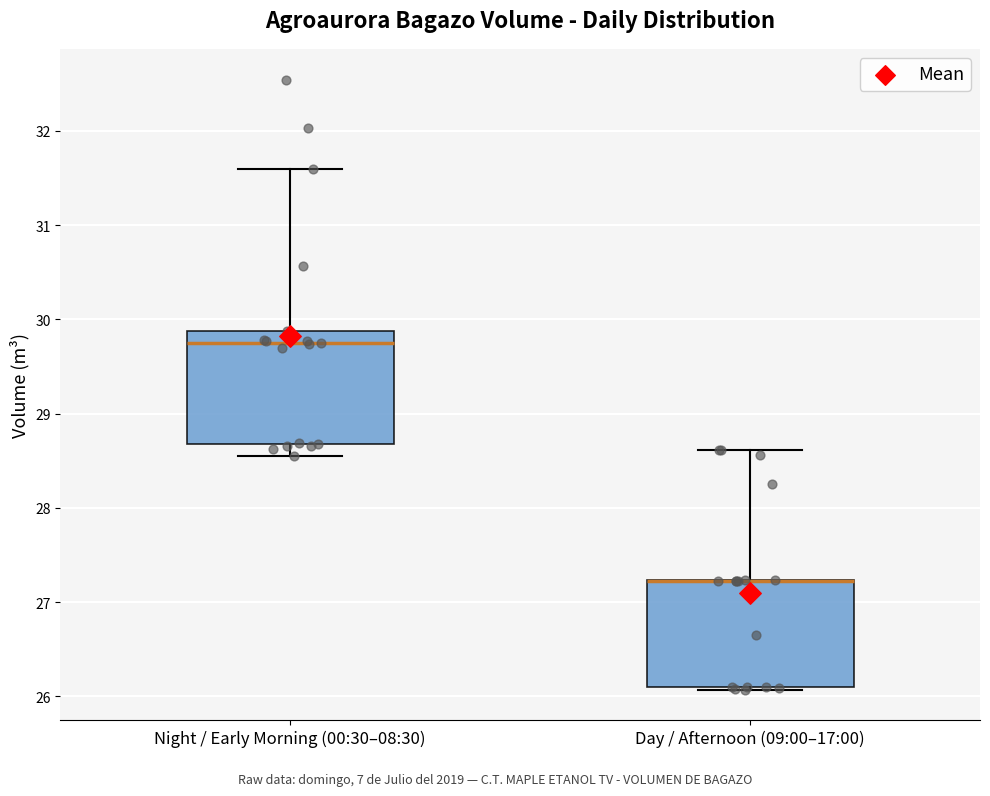

Reading left to right, read every box against the y-axis: the position of its median line, the range the box covers, and the ends of its whiskers. The values are not printed on the chart, so give them approximately, as read against the axis.

Night / Early Morning (00:30–08:30): median 29.7, box 28.7 to 29.9, whiskers 28.6 to 31.6
Day / Afternoon (09:00–17:00): median 27.2 (drawn on the box's upper edge), box 26.1 to 27.2, whiskers 26.1 (just below the box's lower edge) to 28.6